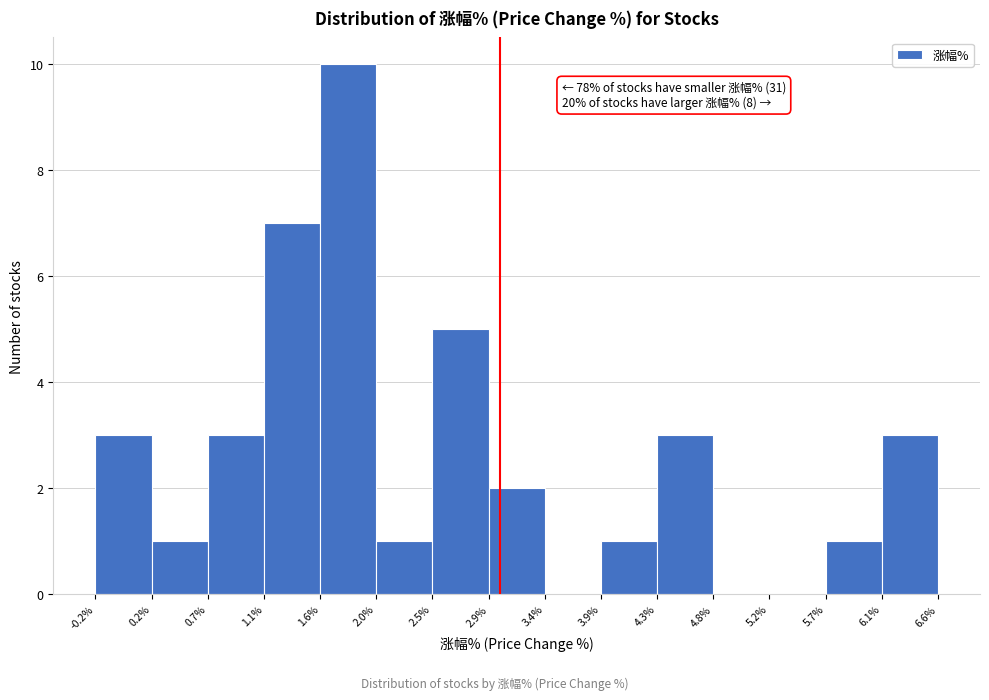

Which range on the x-axis has the tallest bar?

1.6% to 2.0%